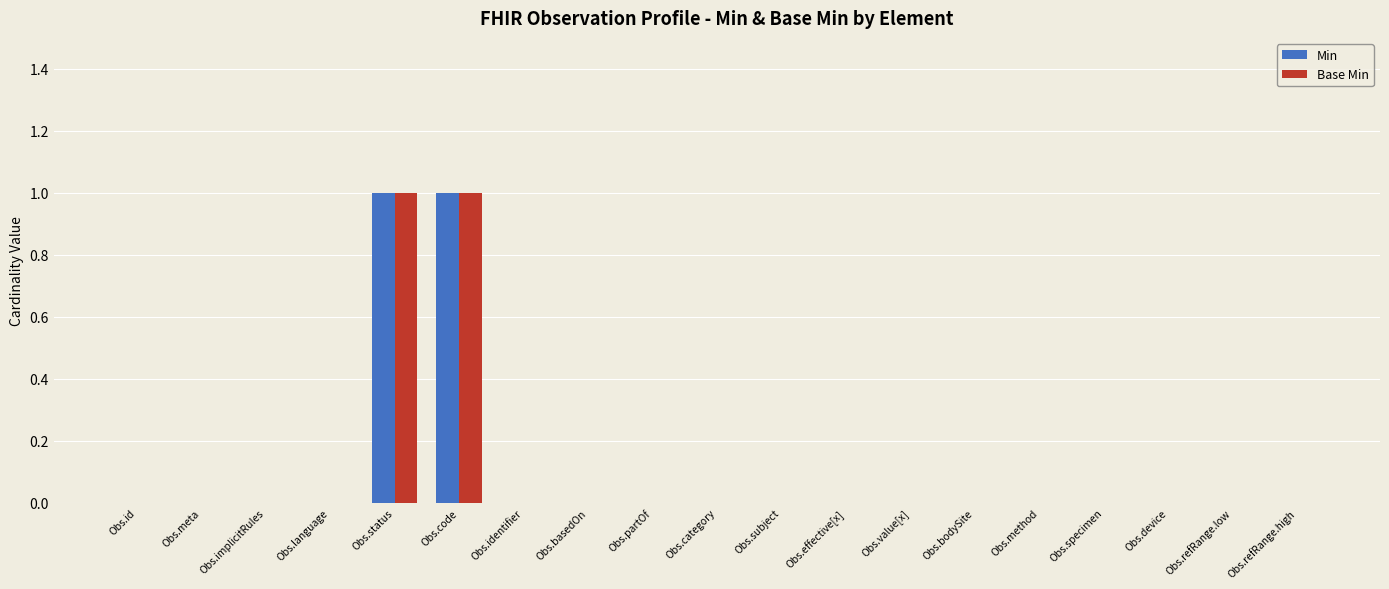

The Base Min series shows 0 at Obs.identifier. True or false?

True